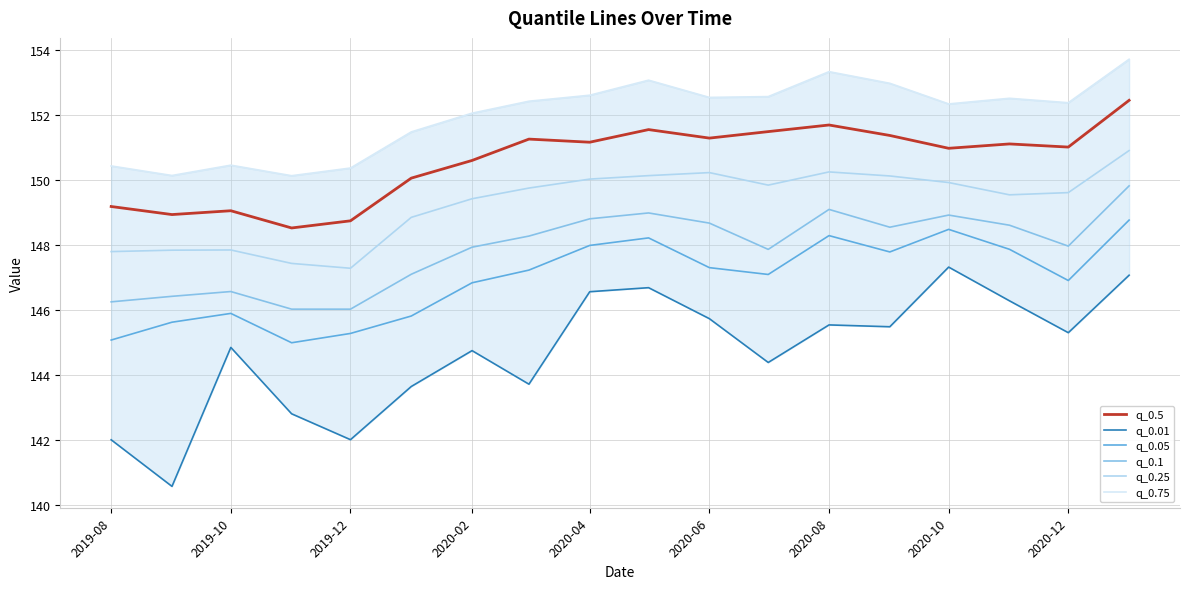

What is the highest value of the q_0.5 series?

152.5